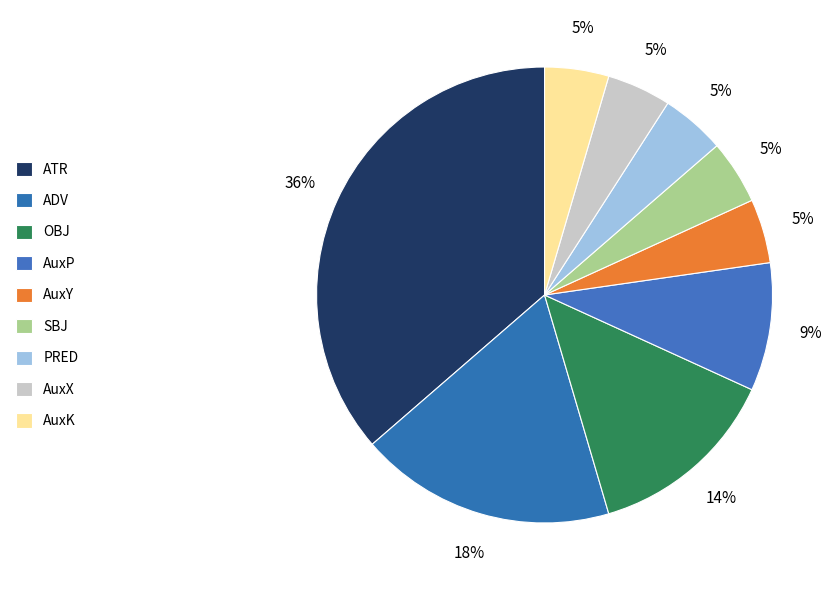

The ATR slice represents 36% of the pie. True or false?

True